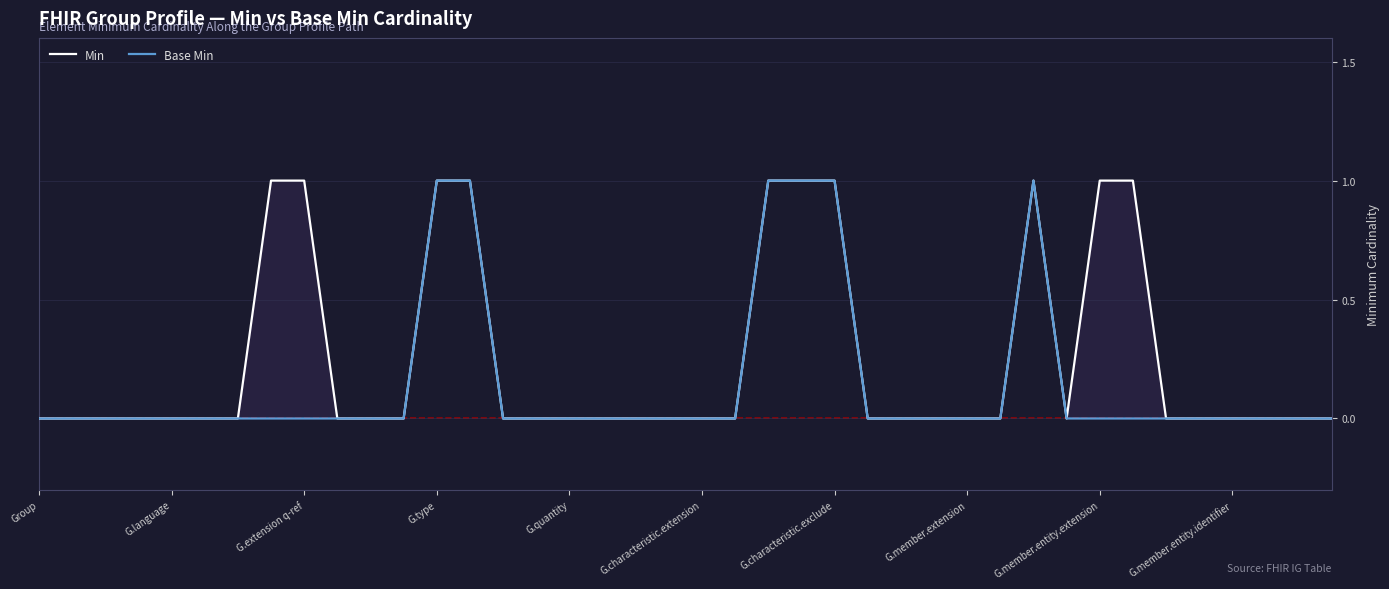

What is the difference between the second highest and second lowest values in the Base Min series?

1